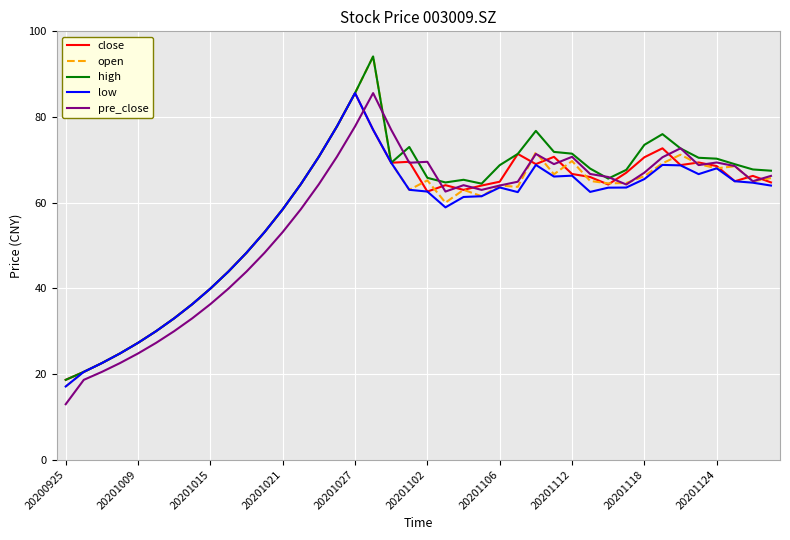

Which series has the widest spread of values?

open